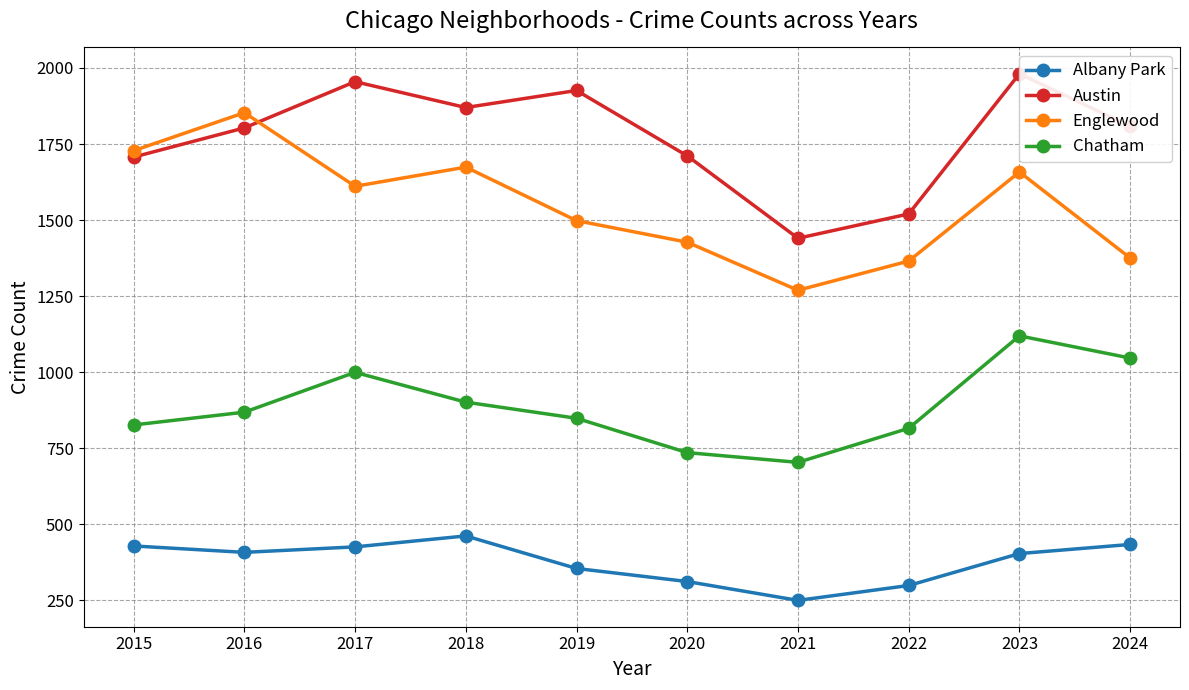

Rank the categories by Englewood value from lowest to highest.

2021, 2022, 2024, 2020, 2019, 2017, 2023, 2018, 2015, 2016